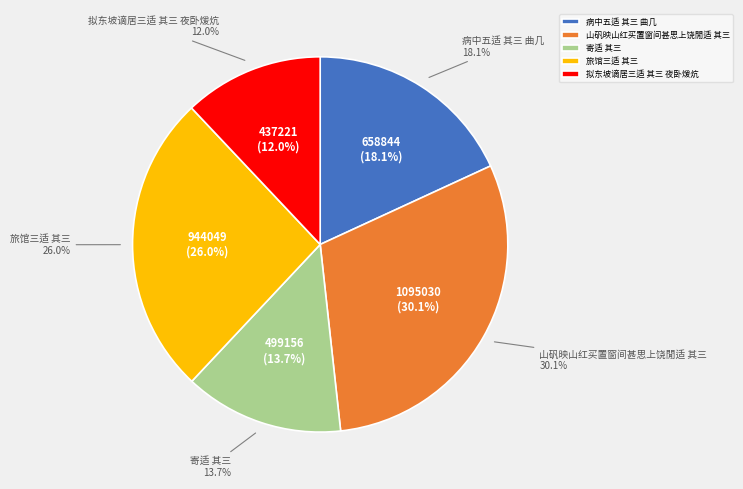

Rank the categories by value from highest to lowest.

山矾映山红买置窗间甚思上饶閒适 其三, 旅馆三适 其三, 病中五适 其三 曲几, 寄适 其三, 拟东坡谪居三适 其三 夜卧煖炕